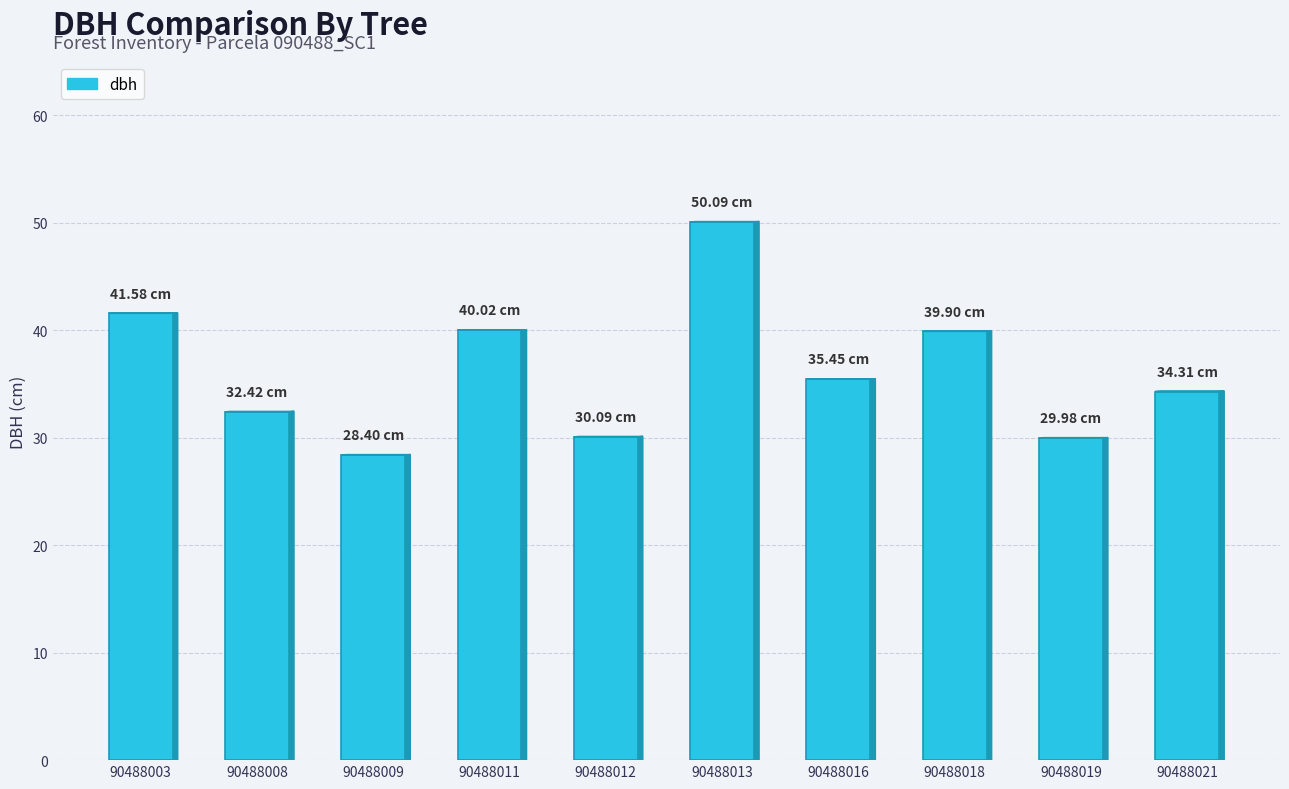

Is it true that the value at 90488011 is 40.0?

True